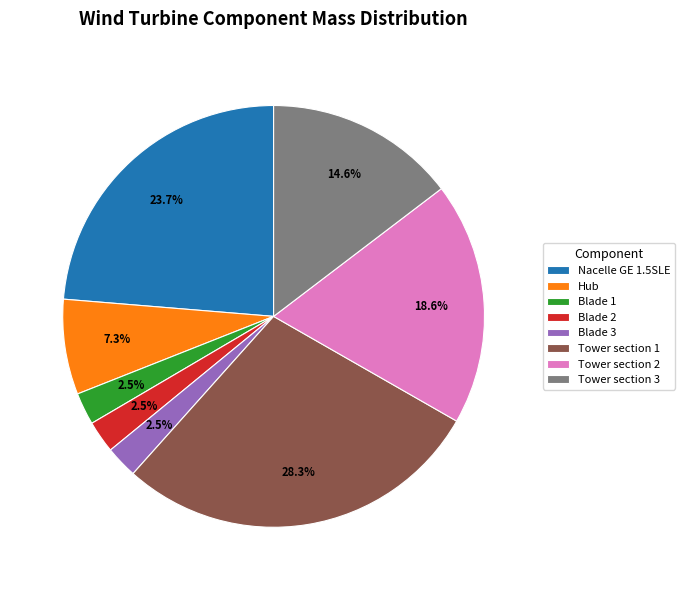

To the nearest percent, what is the average slice percentage?

12%